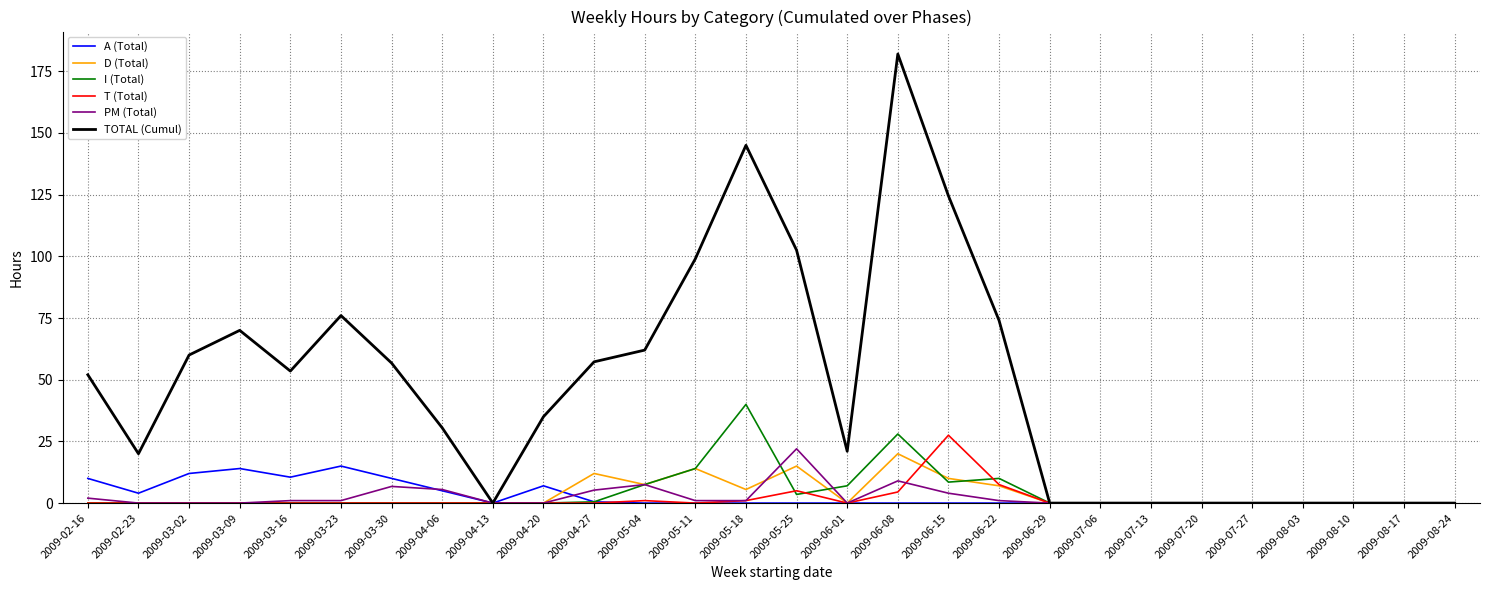

At which label does D (Total) reach its peak?

2009-06-08